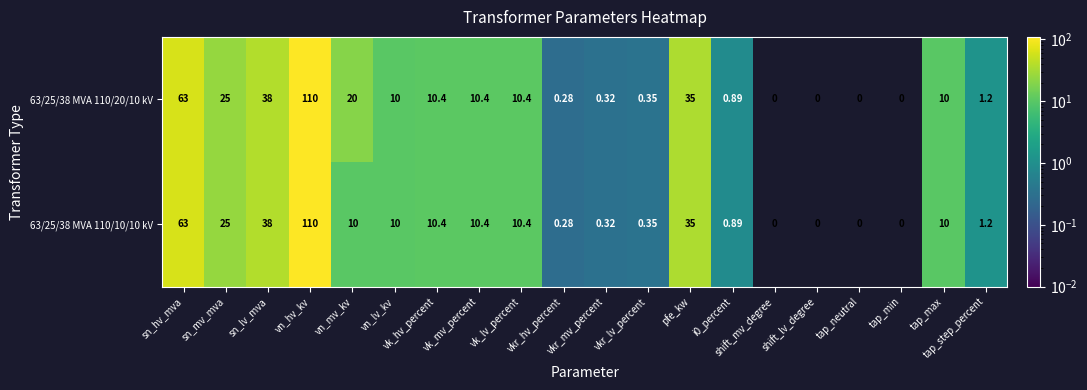

At how many categories does at least one series exceed 83?

1